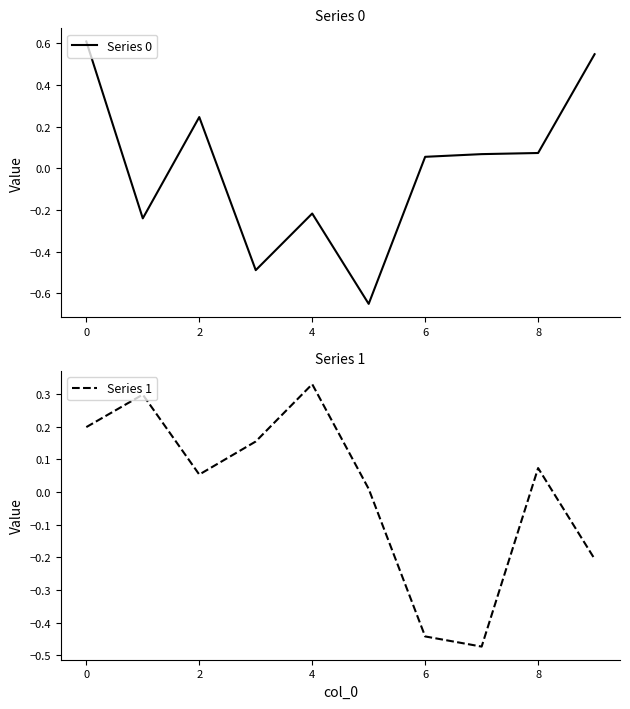

Is it true that Series 1 equals 0.3 at 0?

False